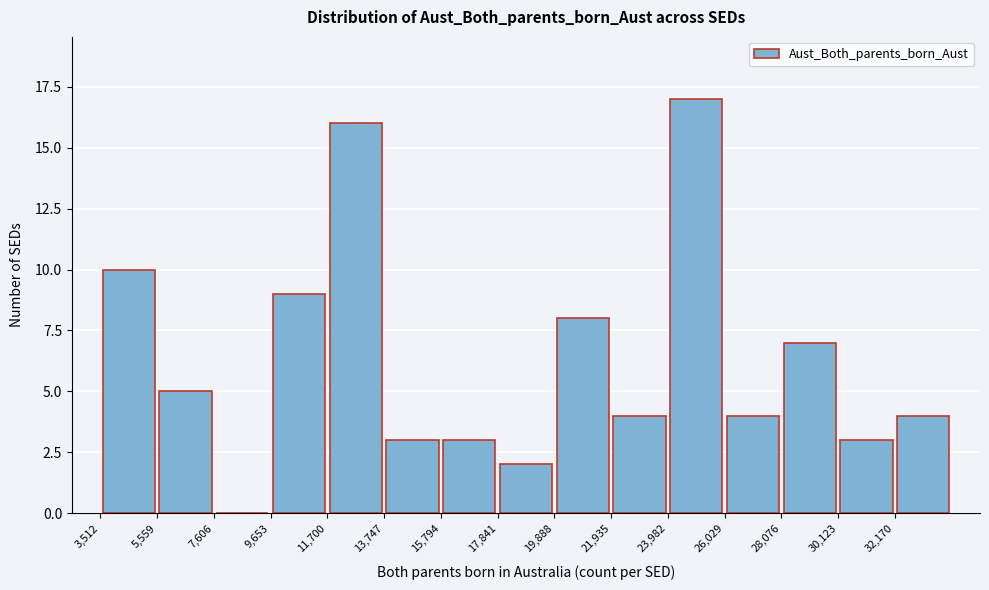

Reading left to right, transcribe this chart: for each bar, give the range it covers on the x-axis and its height. Neither the bar edges nor the heights are printed on the chart, so give them approximately, as read against the axes.

3500 to 5500: 10
5500 to 7500: 5
7500 to 9500: 0
9500 to 11500: 9
11500 to 13500: 16
13500 to 16000: 3
16000 to 18000: 3
18000 to 20000: 2
20000 to 22000: 8
22000 to 24000: 4
24000 to 26000: 17
26000 to 28000: 4
28000 to 30000: 7
30000 to 32000: 3
32000 to 34000: 4